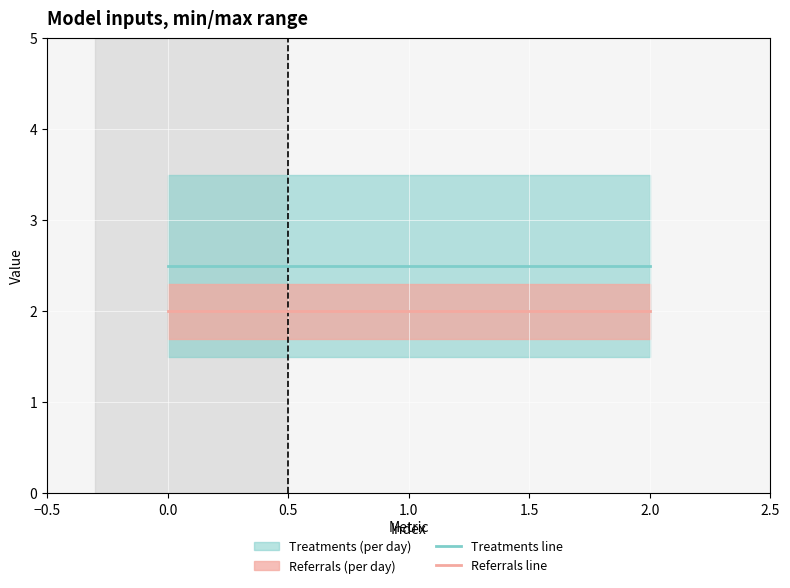

The value of Referrals line at 2.0 is 2.0. True or false?

True